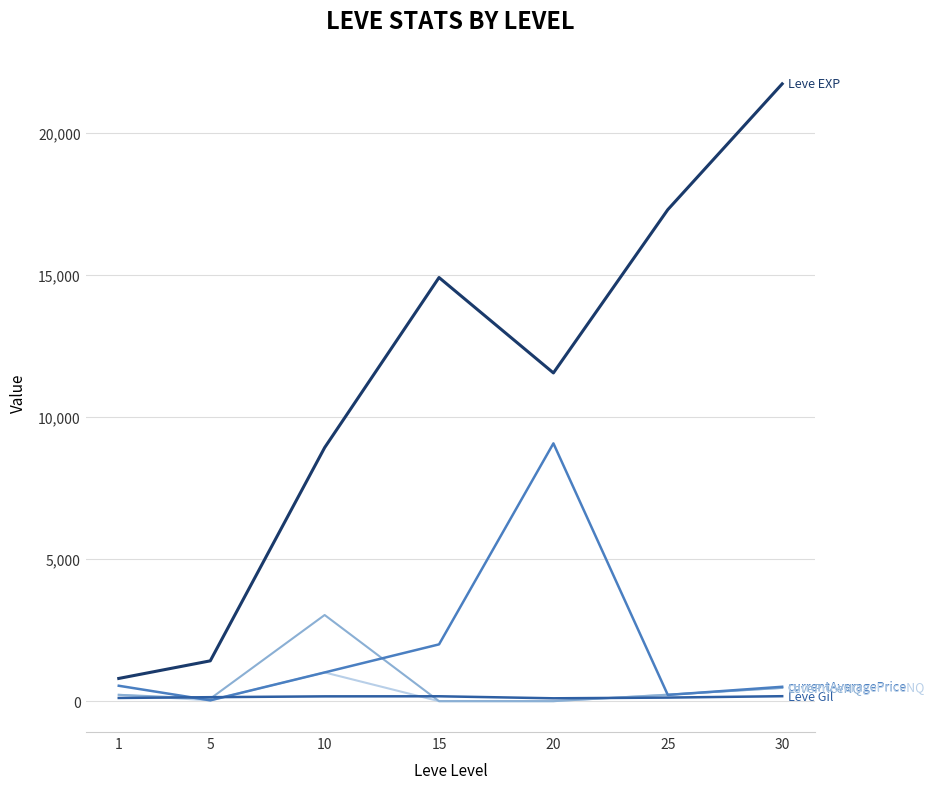

How many series are shown in this chart?

5